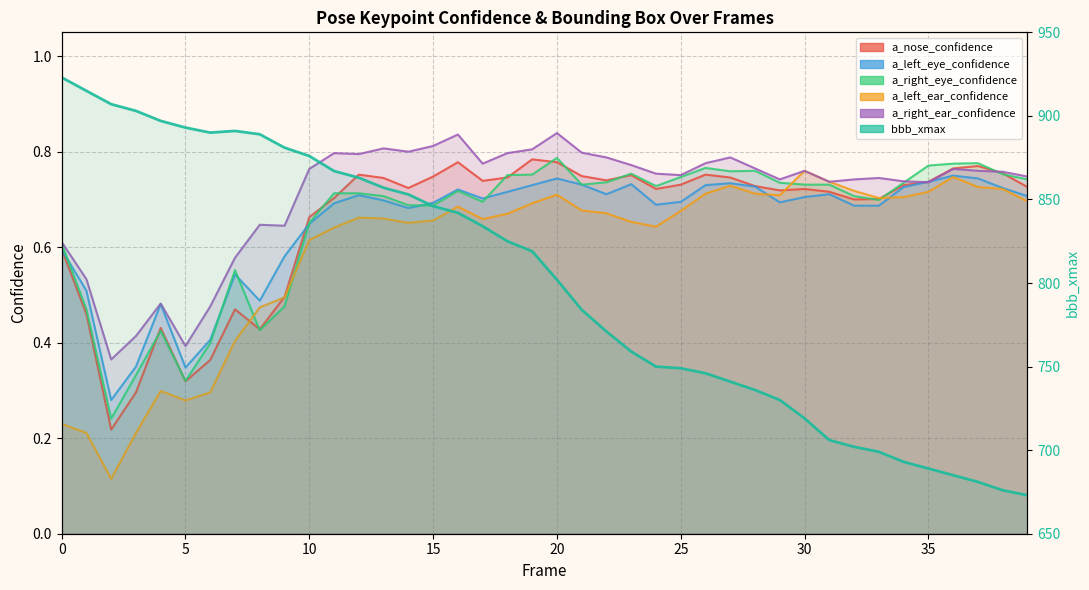

What is the highest value of the a_right_eye_confidence series?

0.8